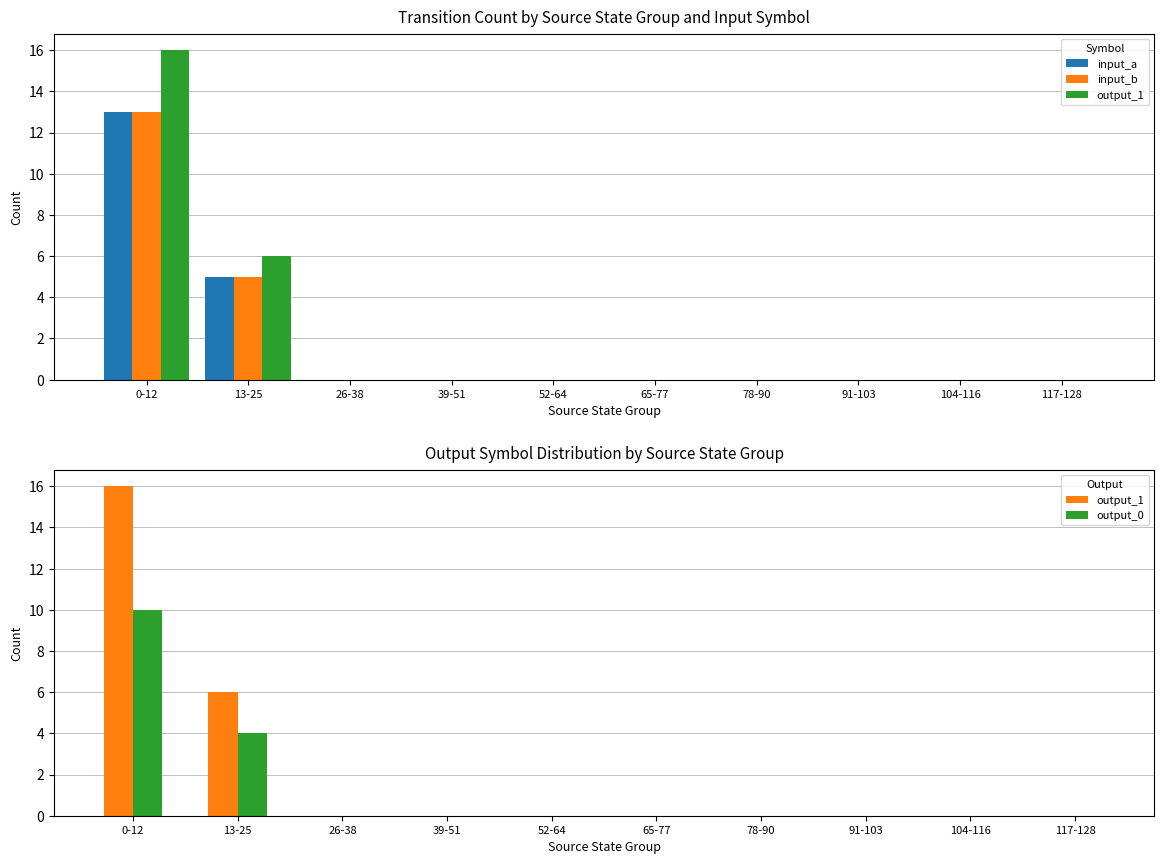

Is it true that output_1 equals -7 at 117-128?

False